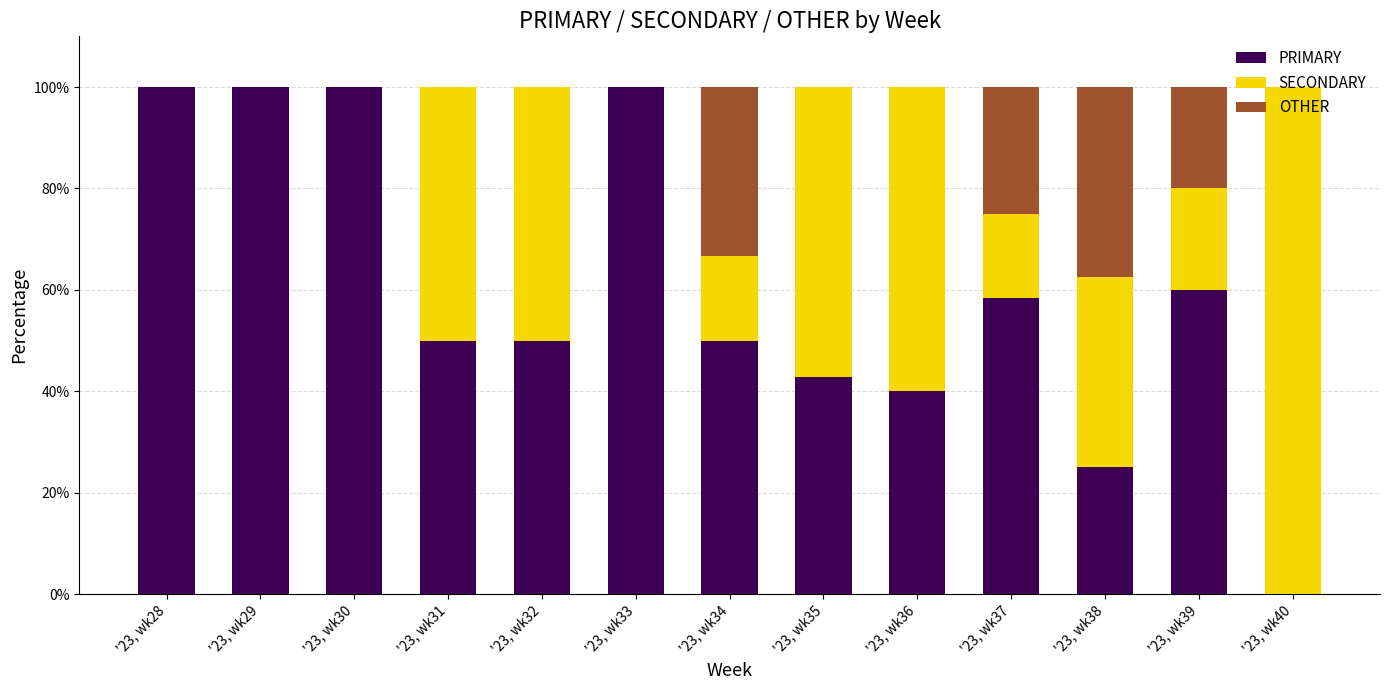

What is the total value across all series at '23, wk29?

100.0